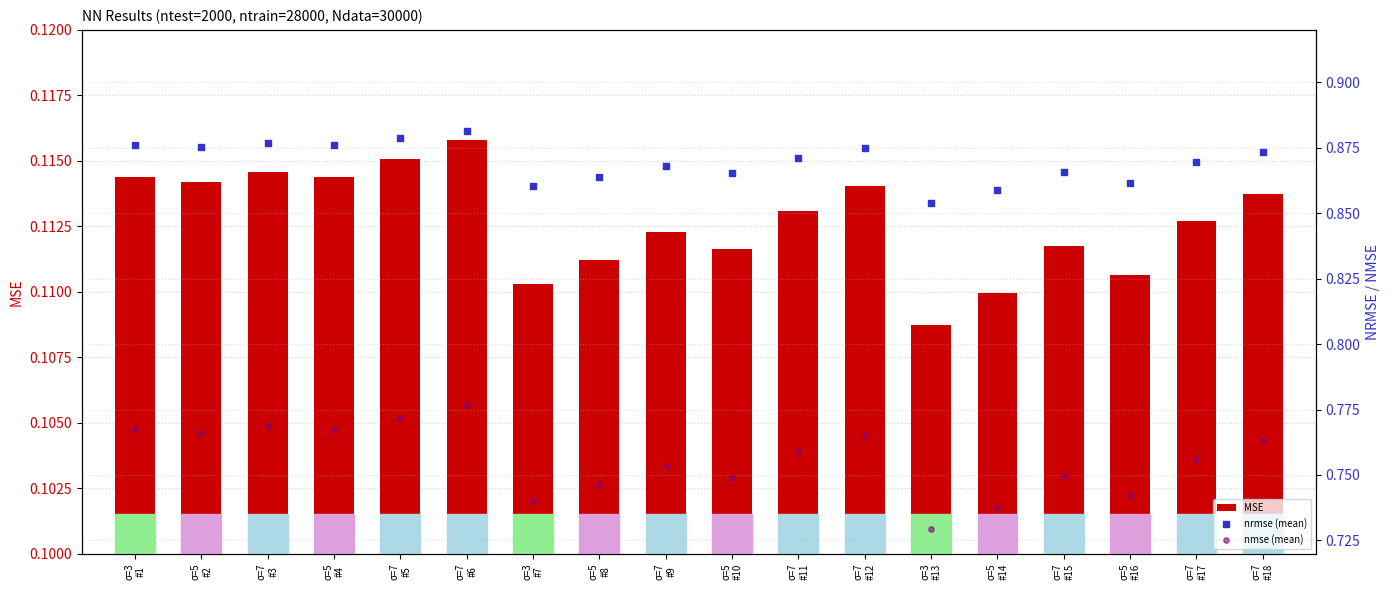

Which series contains the lowest Y value?

MSE